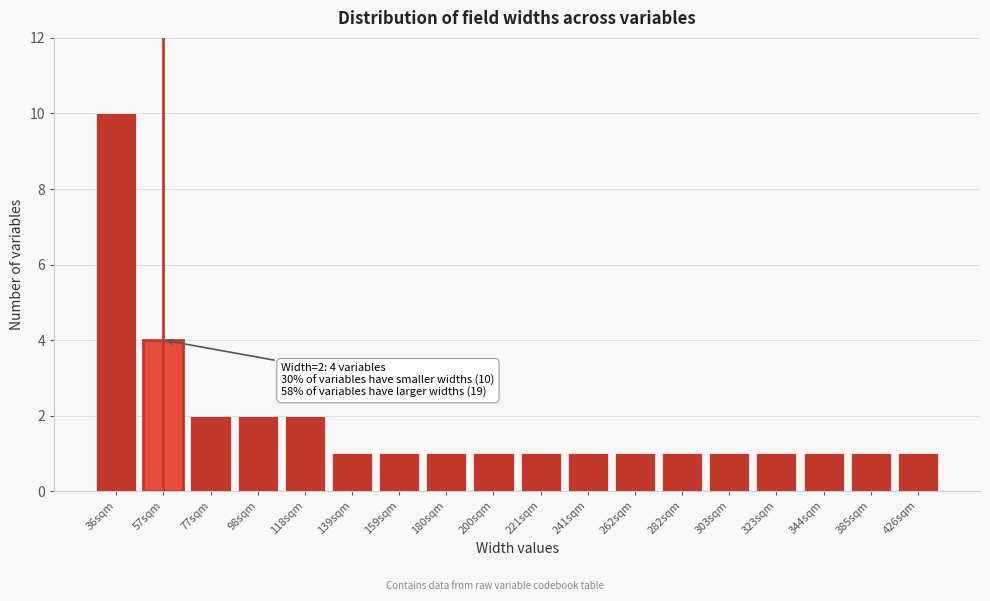

Reading left to right, transcribe all the data shown in this chart.

36sqm=10	57sqm=4	77sqm=2	98sqm=2	118sqm=2	139sqm=1	159sqm=1	180sqm=1	200sqm=1	221sqm=1	241sqm=1	262sqm=1	282sqm=1	303sqm=1	323sqm=1	344sqm=1	385sqm=1	426sqm=1